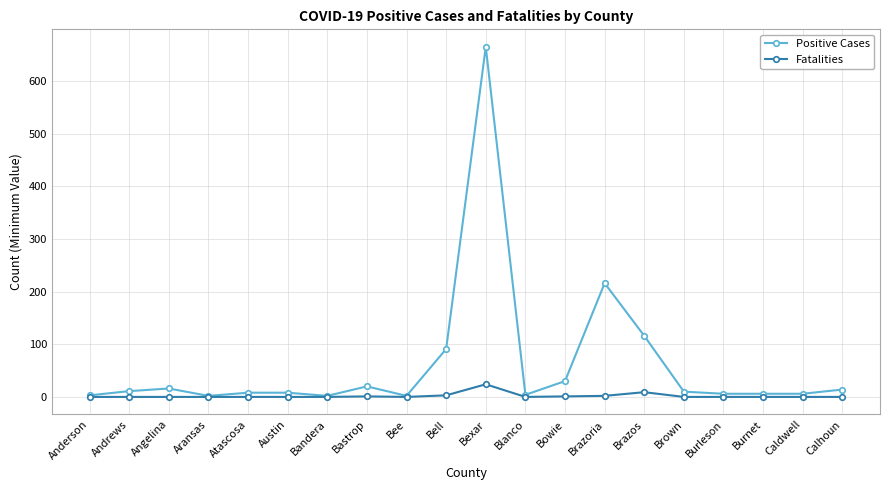

What is the sum of all Positive Cases values?

1236